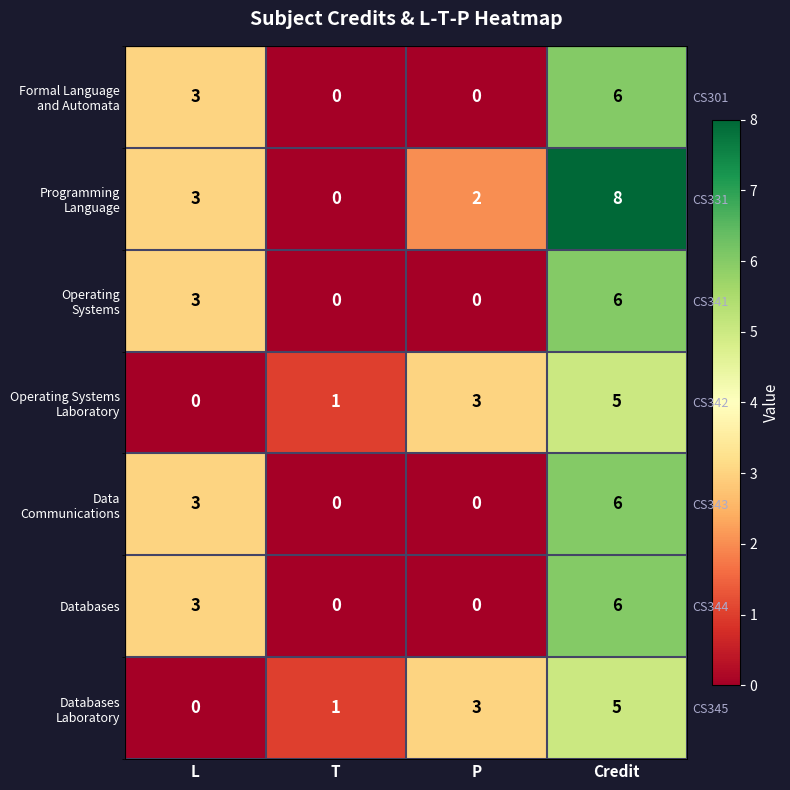

What is the total value across all series at L?

15